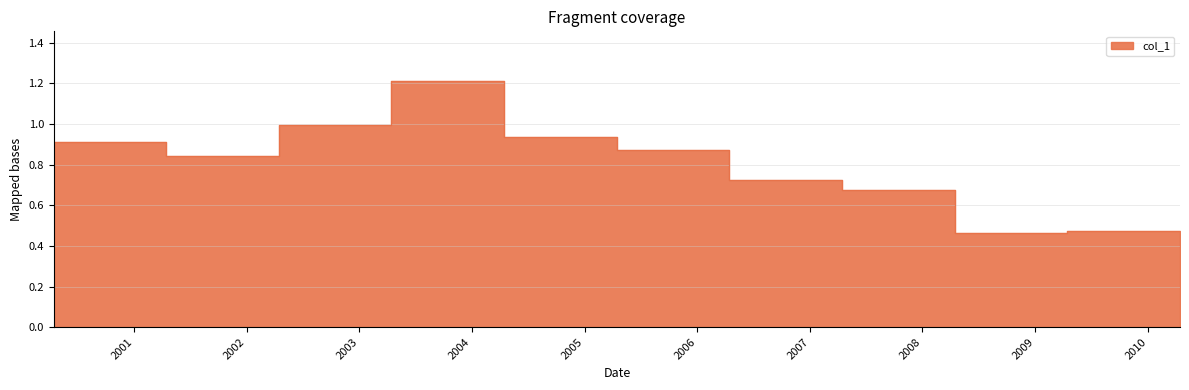

Does the chart have visible grid lines?

Yes